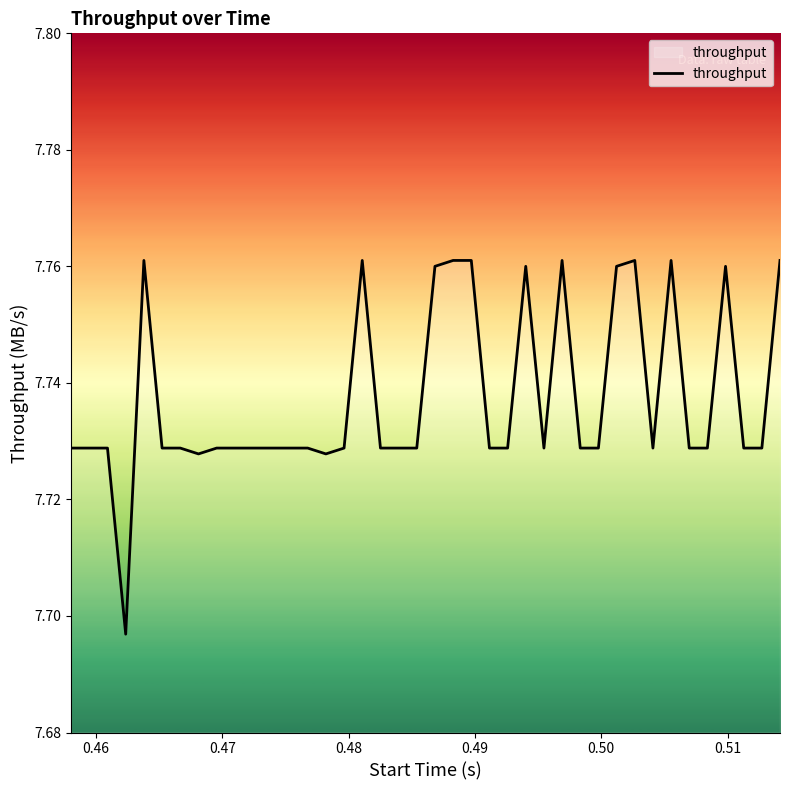

How many lines are shown in the chart?

1